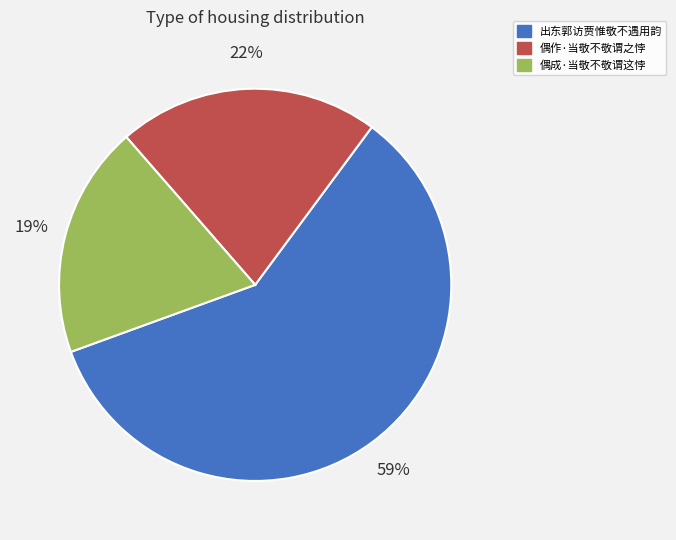

Which has a higher value, 偶作·当敬不敬谓之悖 or 偶成·当敬不敬谓这悖?

偶作·当敬不敬谓之悖